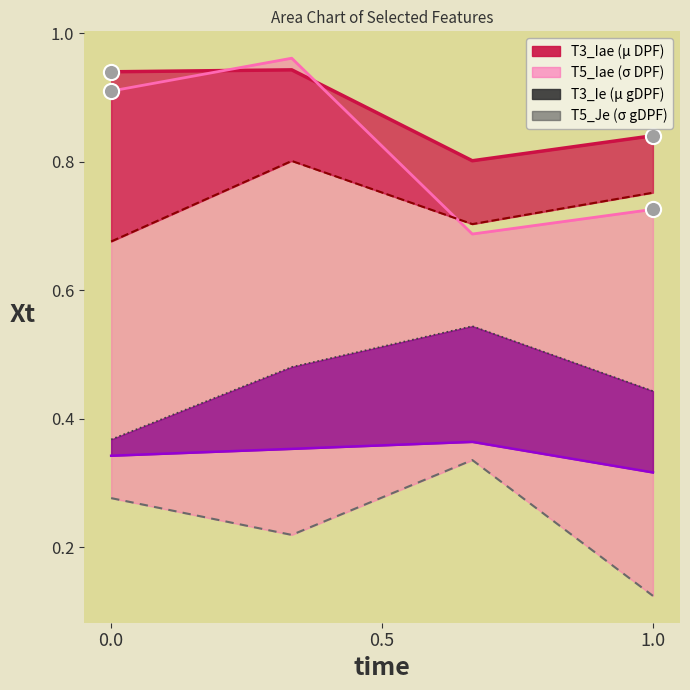

At how many categories does at least one series exceed 0?

4